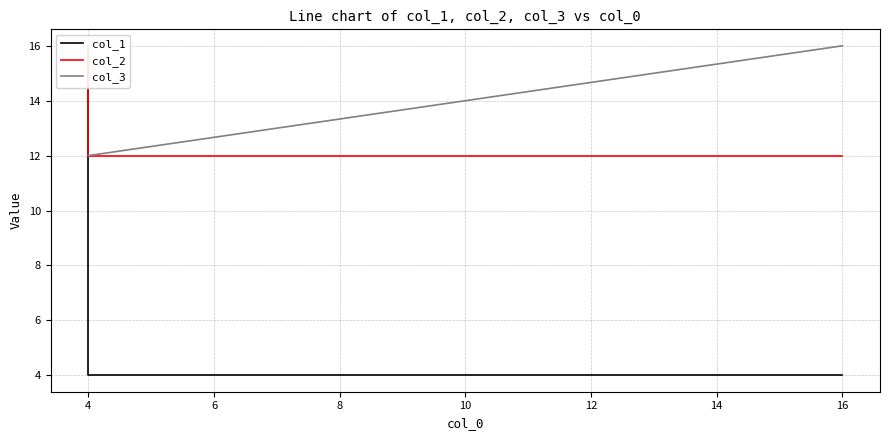

What is the average value of the col_2 series?

13